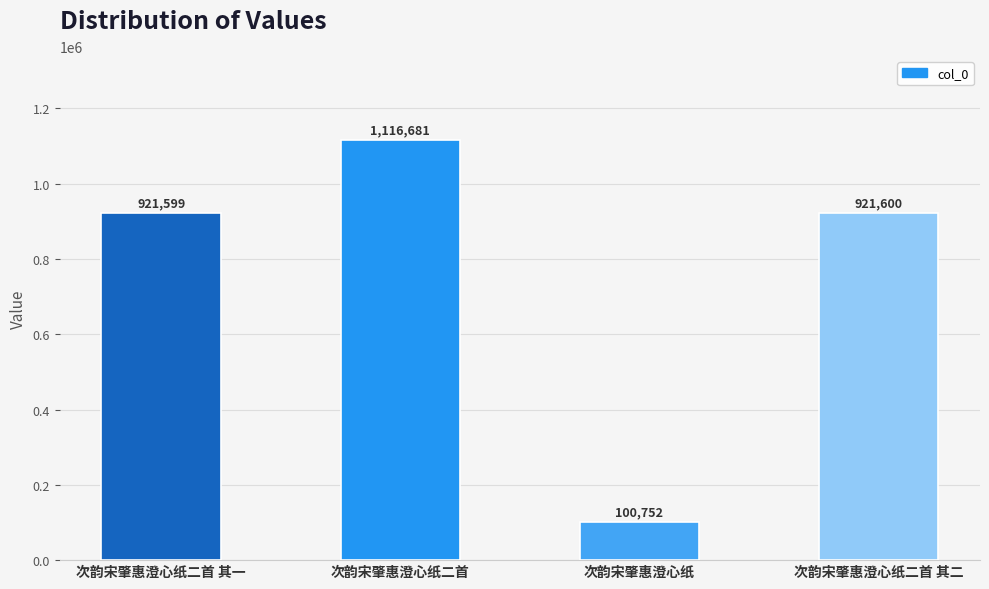

Which label corresponds to the largest value in the chart?

次韵宋肇惠澄心纸二首